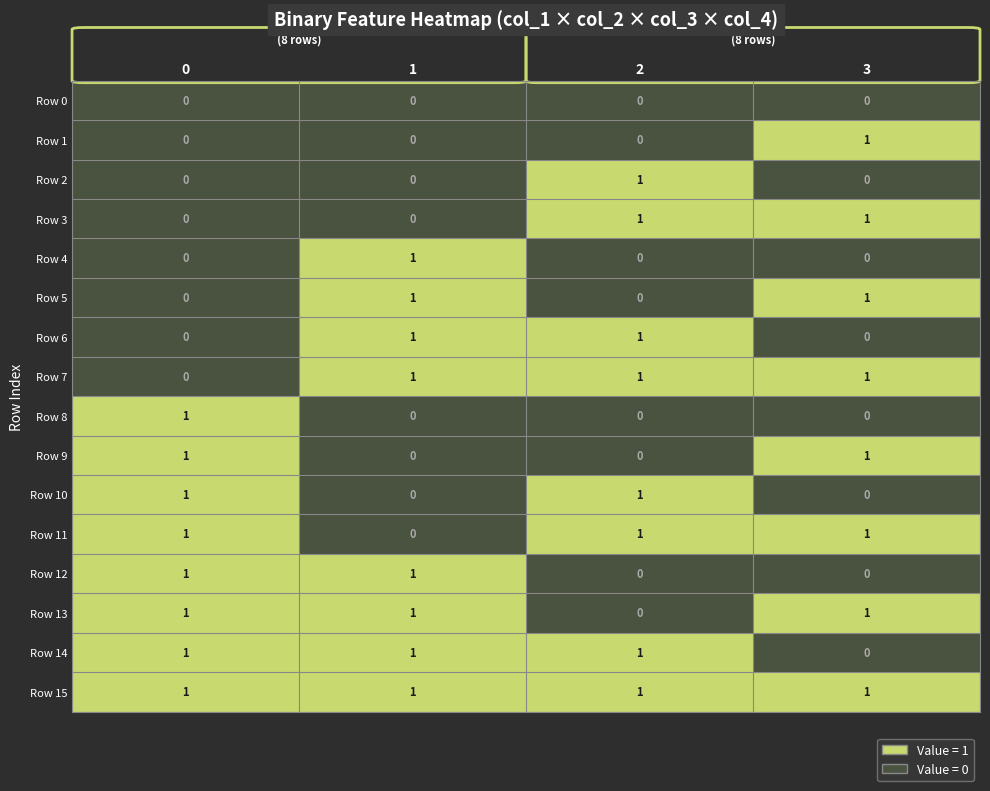

True or false: Row 7 has a value of 0 at 0.

True